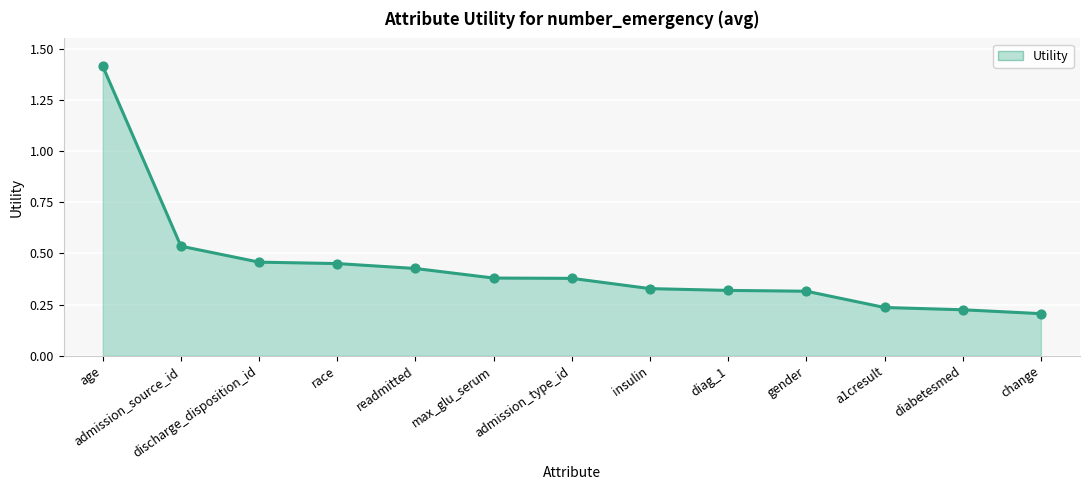

What is the change in value from discharge_disposition_id to gender?

-0.1